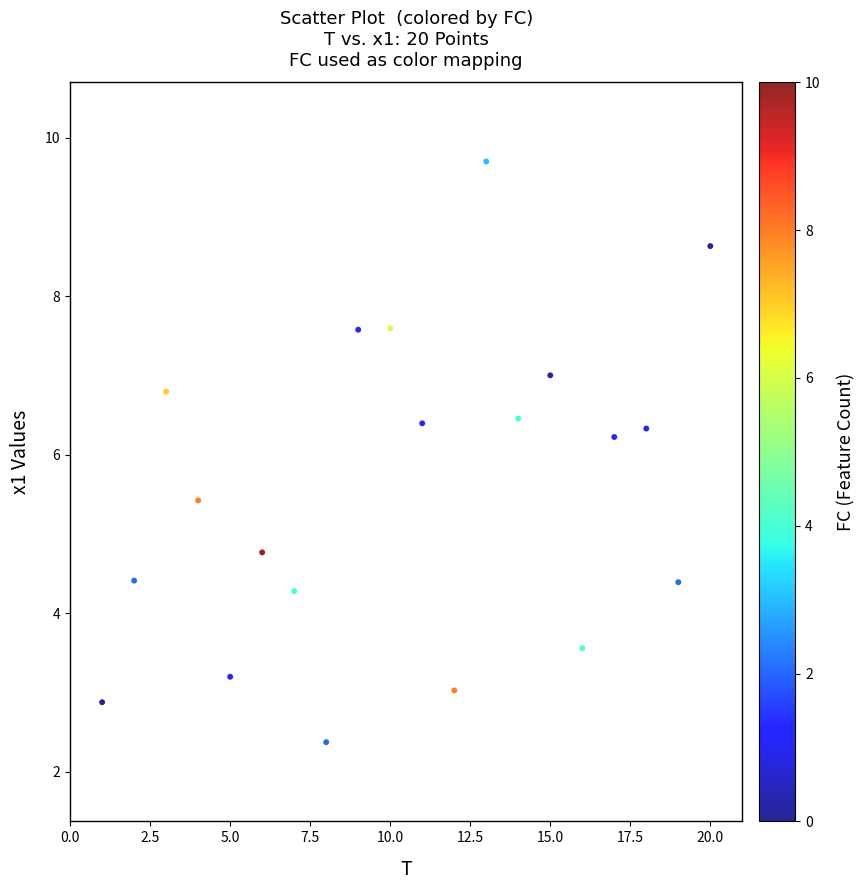

What Y value in the scatter plot is closest to 6?

6.2